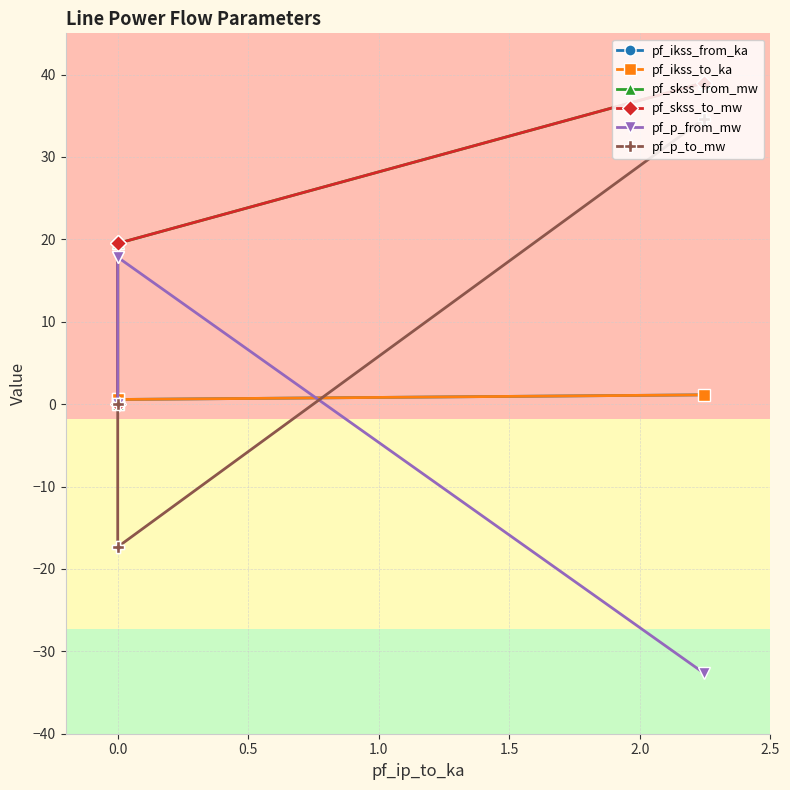

Which has a higher value, 0.5 or −0.5?

−0.5